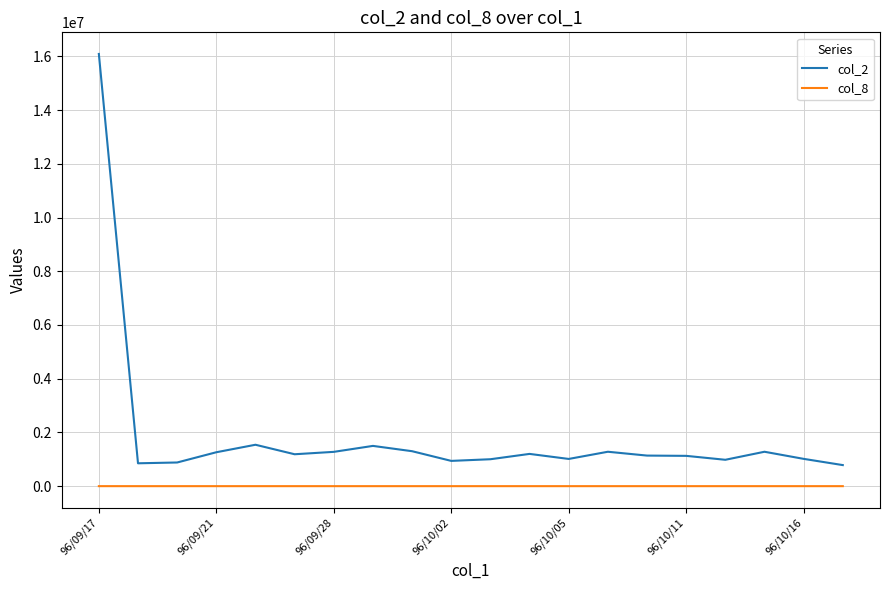

What is the maximum value shown in the chart?

16090550